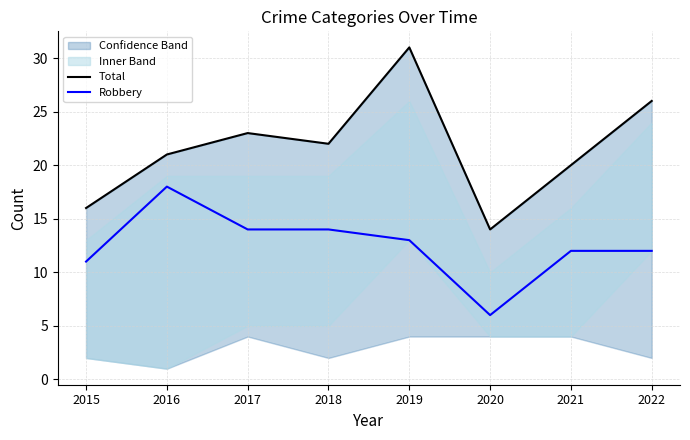

The value of Total at 2018 is 36. True or false?

False